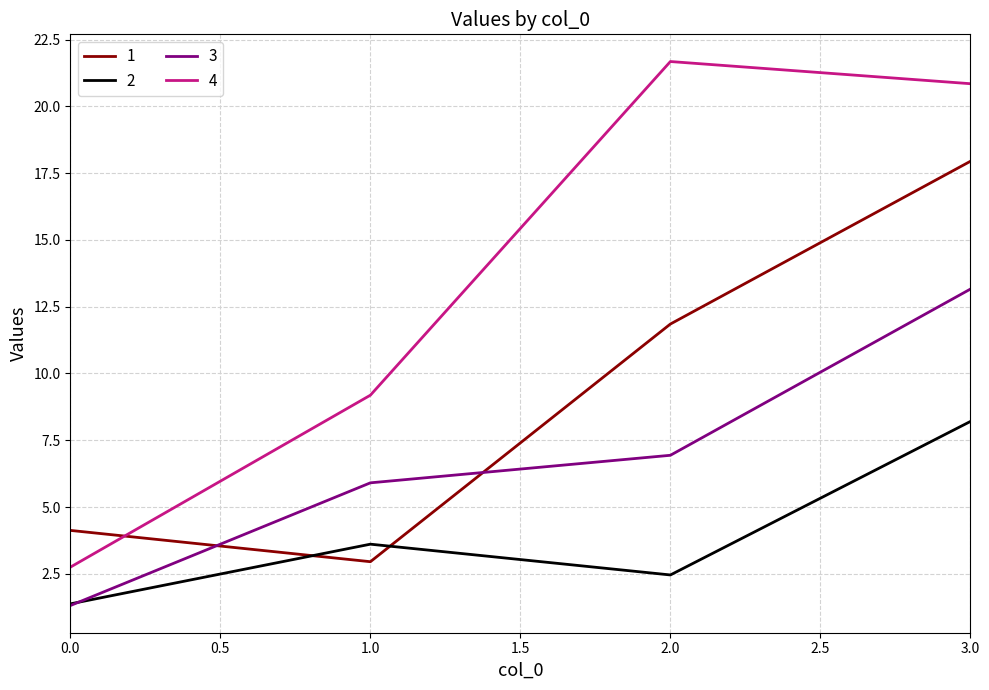

At which label does 1 first exceed 11?

2.0